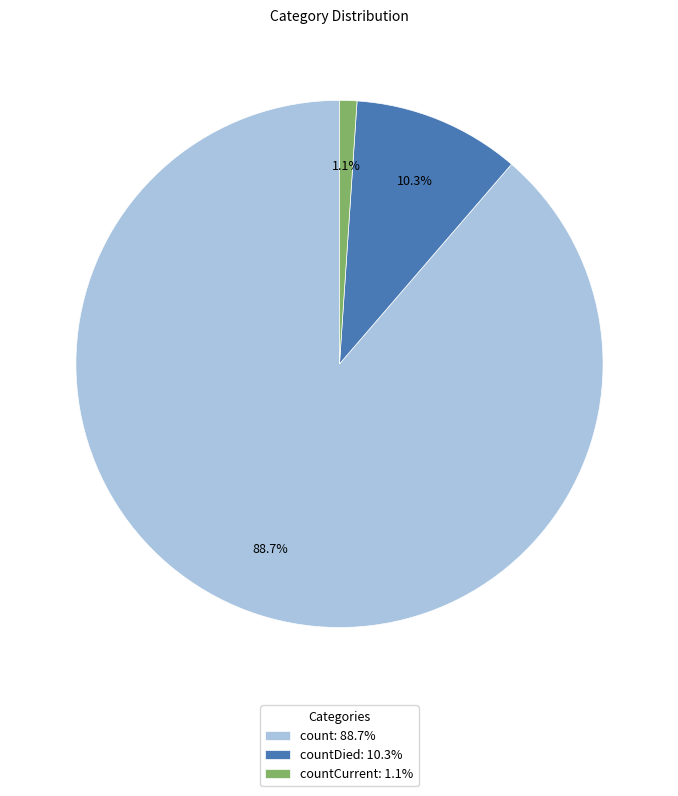

How many slices are in this pie chart?

3